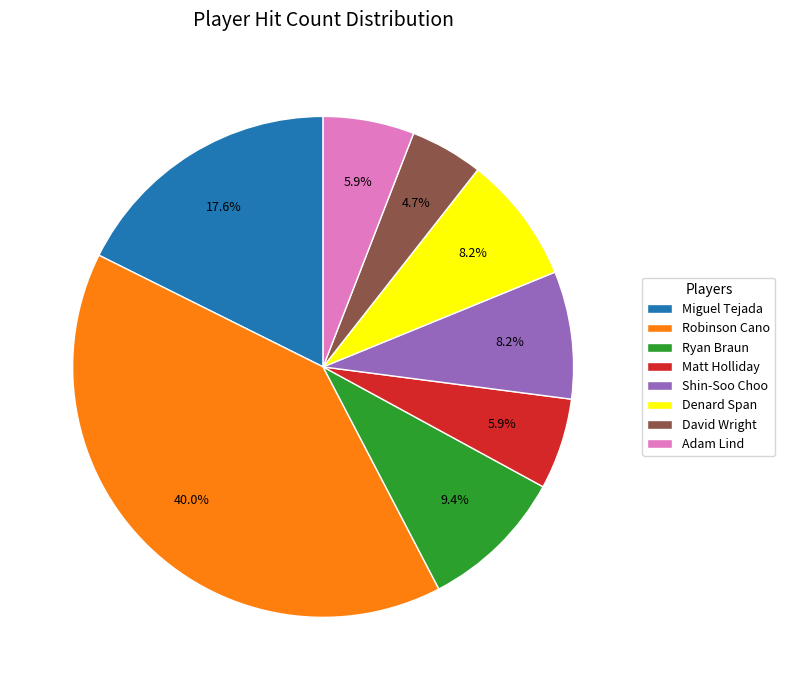

Approximately how many times larger is the value at David Wright compared to Ryan Braun?

0.5